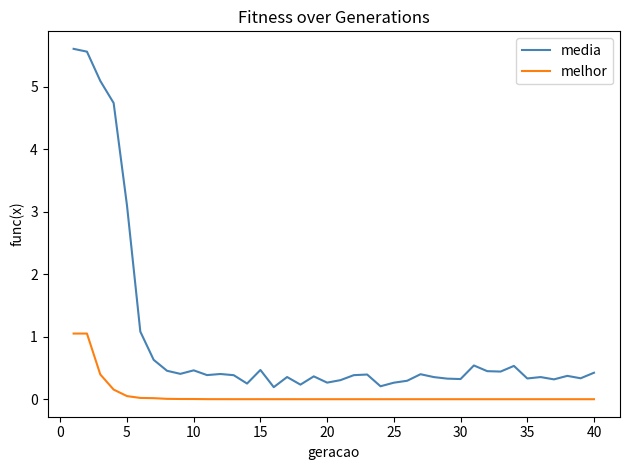

Which series has the widest spread of values?

media